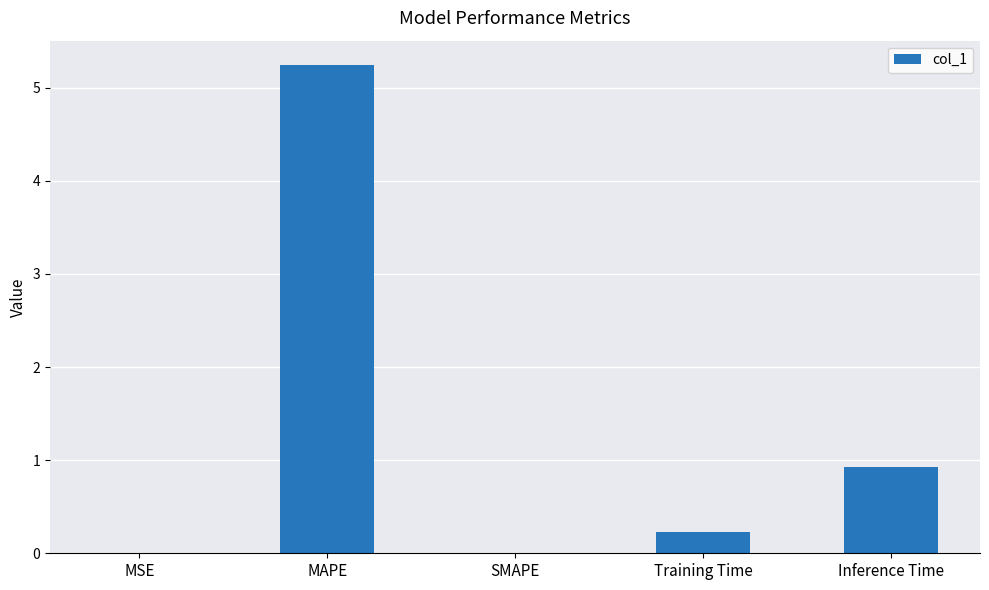

What is the sum of all values?

6.4